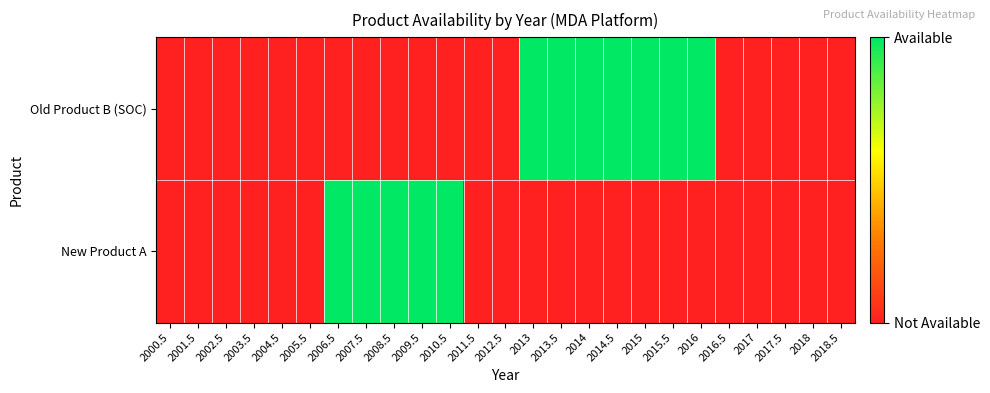

At 2014, list the series in order from smallest to largest.

New Product A, Old Product B (SOC)